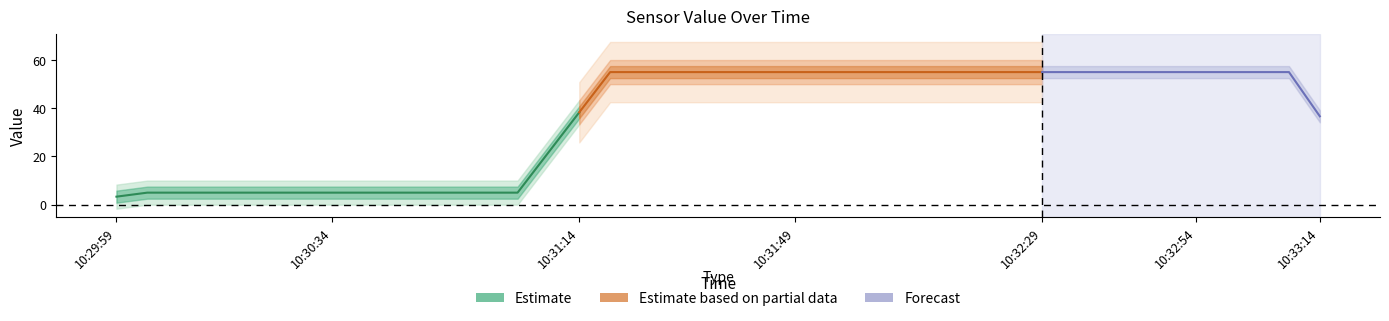

Is it true that the value at 10:32:24 is 55?

True